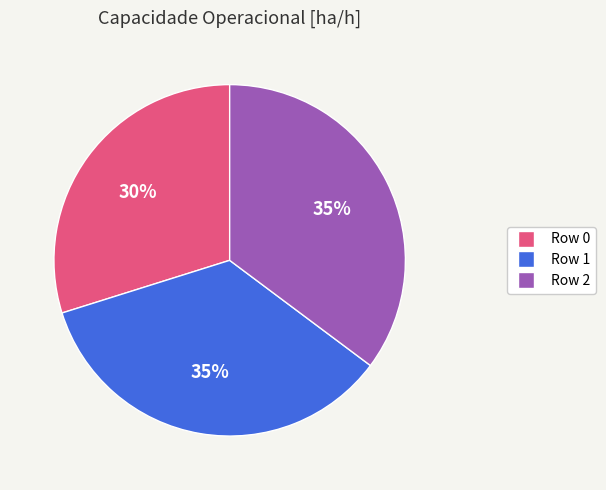

To the nearest percent, what percentage of the pie is Row 1?

35%